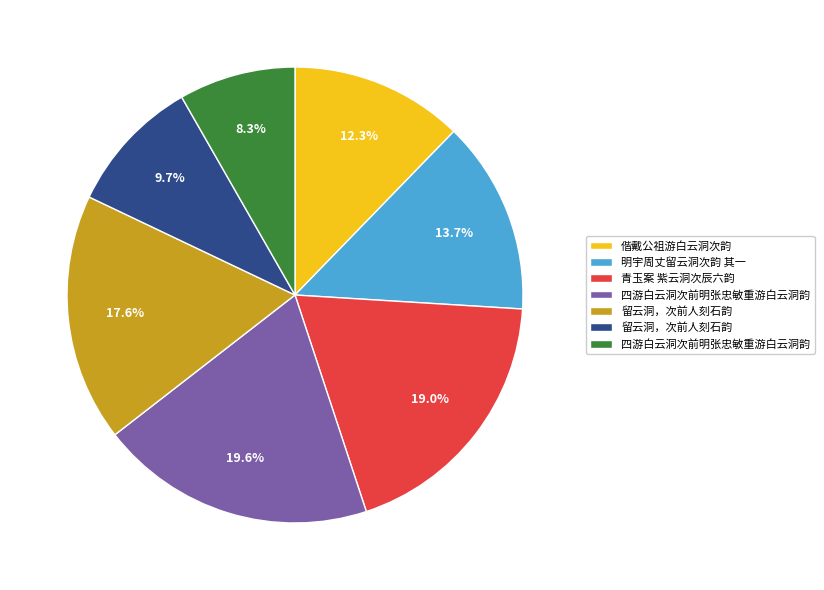

Is there a majority slice in this chart?

No